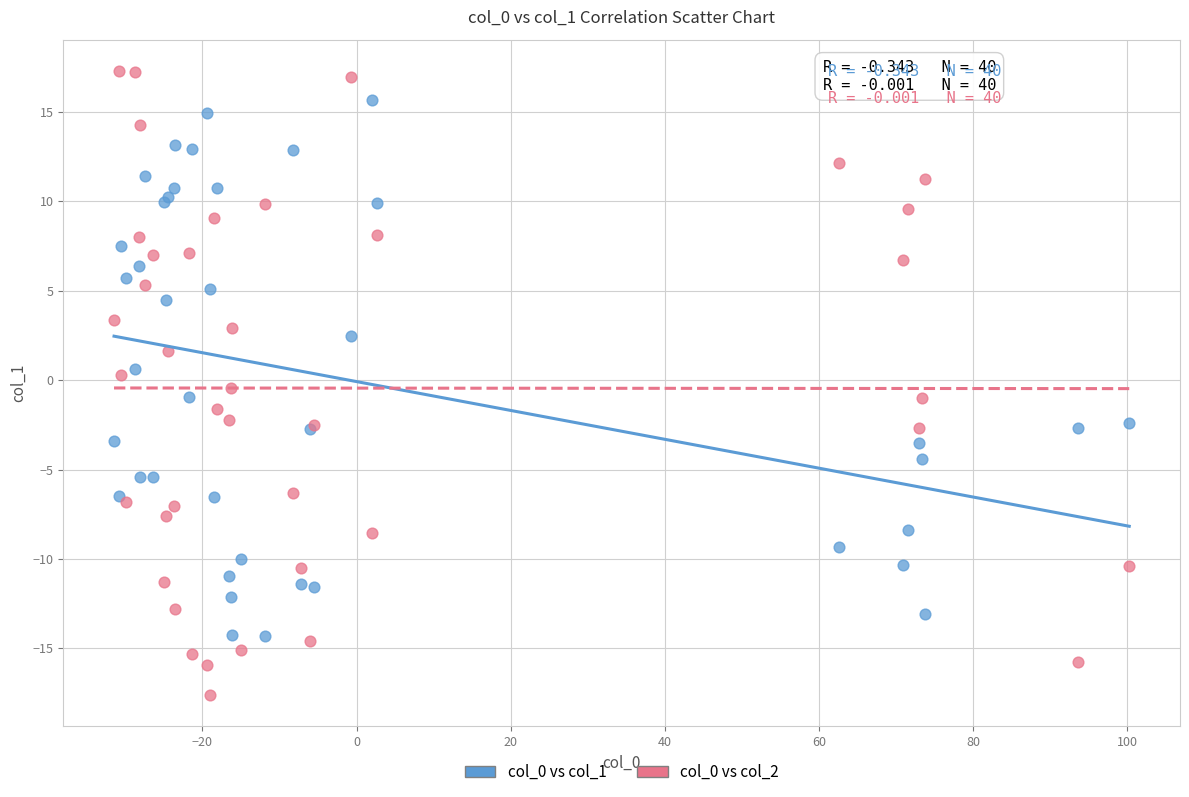

Which series reaches the maximum Y coordinate?

col_0 vs col_2